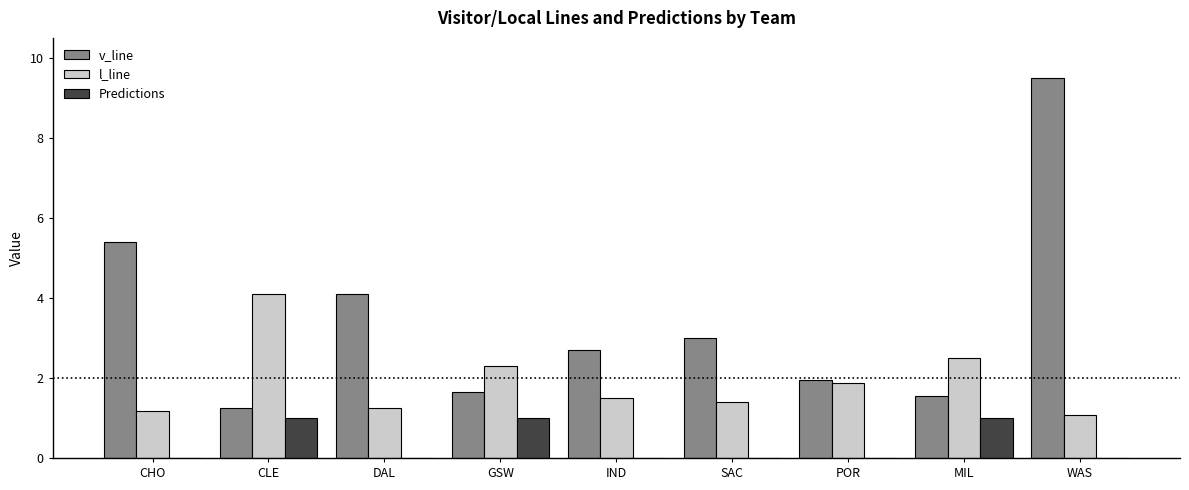

How many groups of bars are there?

9